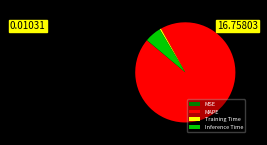

Which has a higher value, MAPE or Inference Time?

MAPE